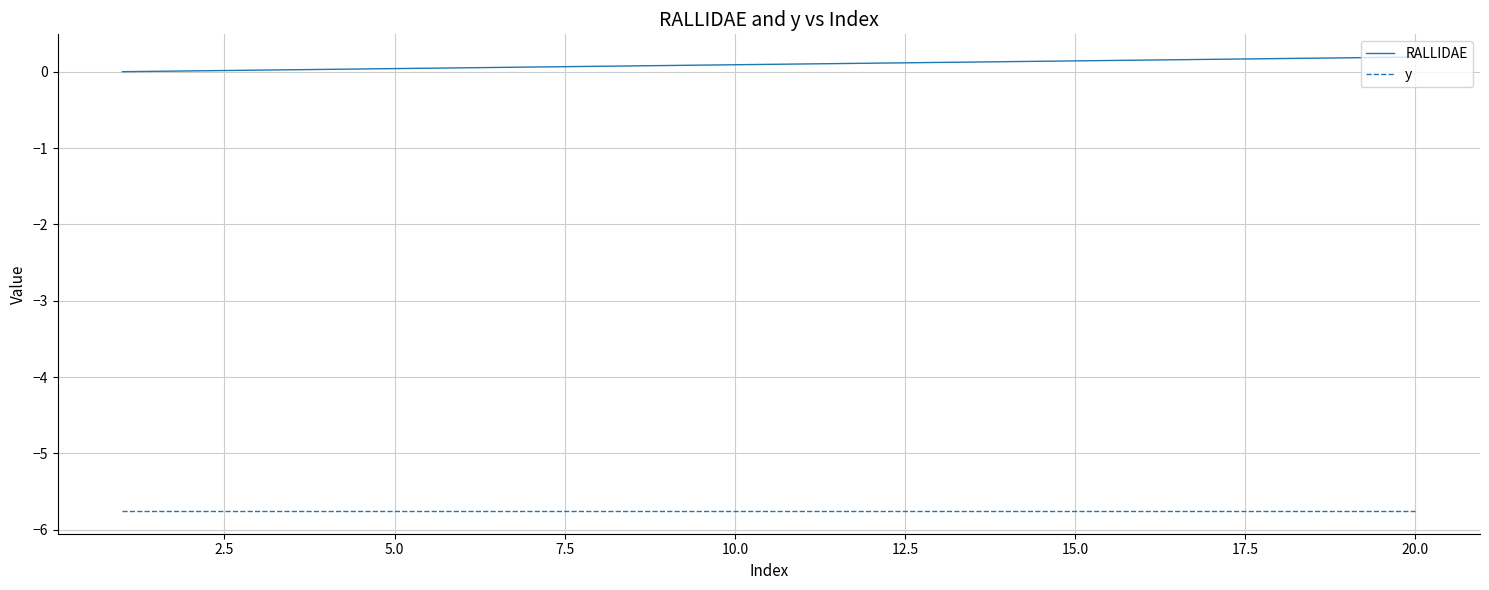

Which series has the widest spread of values?

RALLIDAE